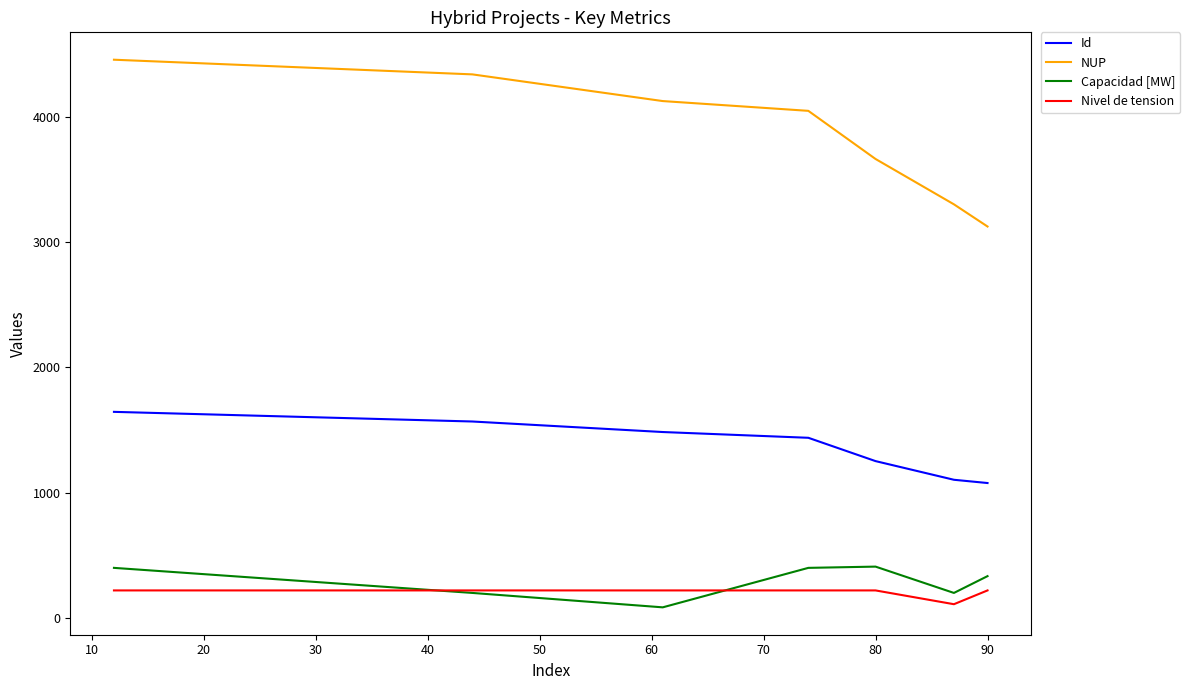

What is the average value of the Nivel de tension series?

204